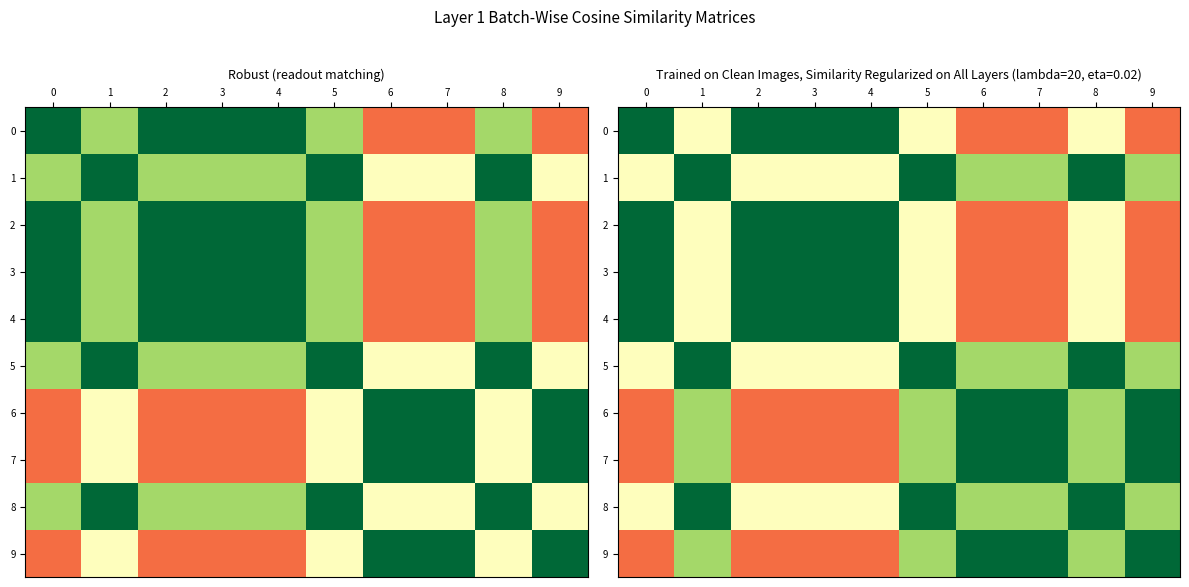

What is the sum of the 4 values at 5 and 4?

1.5